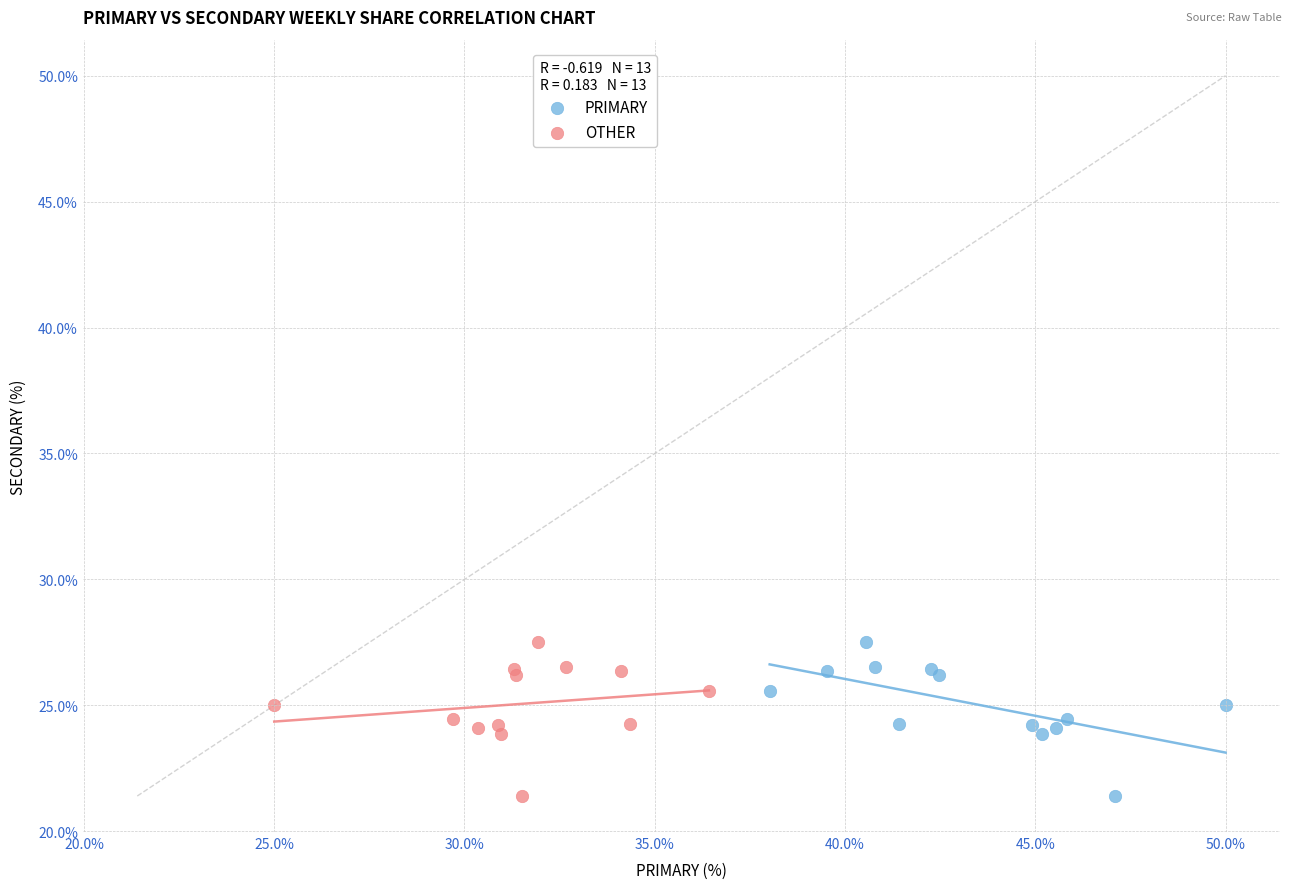

What are all the series names shown in the legend?

PRIMARY, OTHER